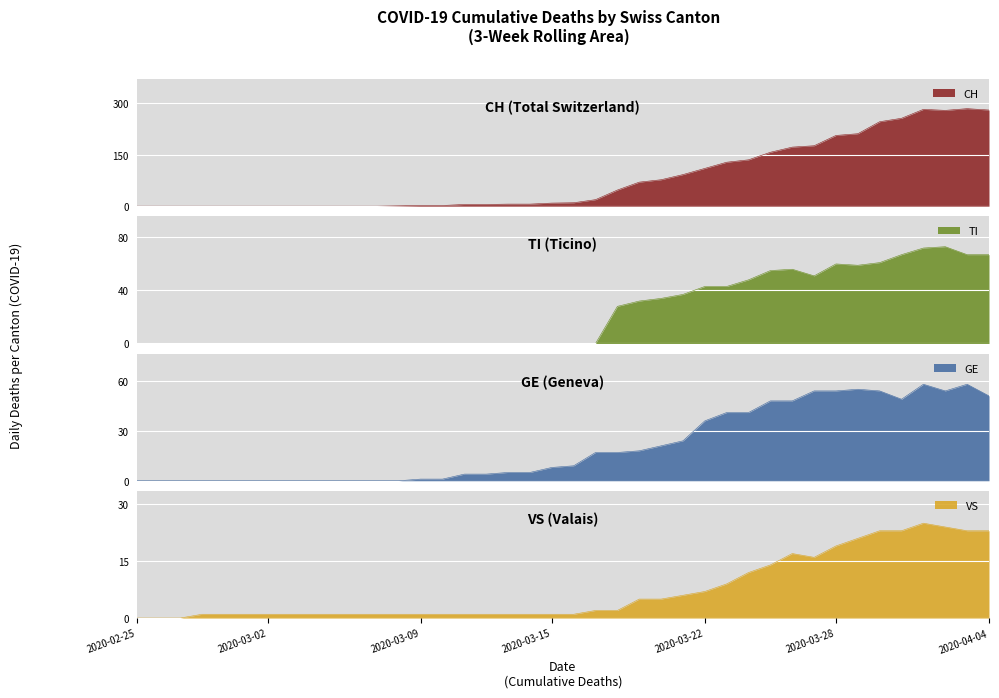

How many data points in GE are less than 9?

20